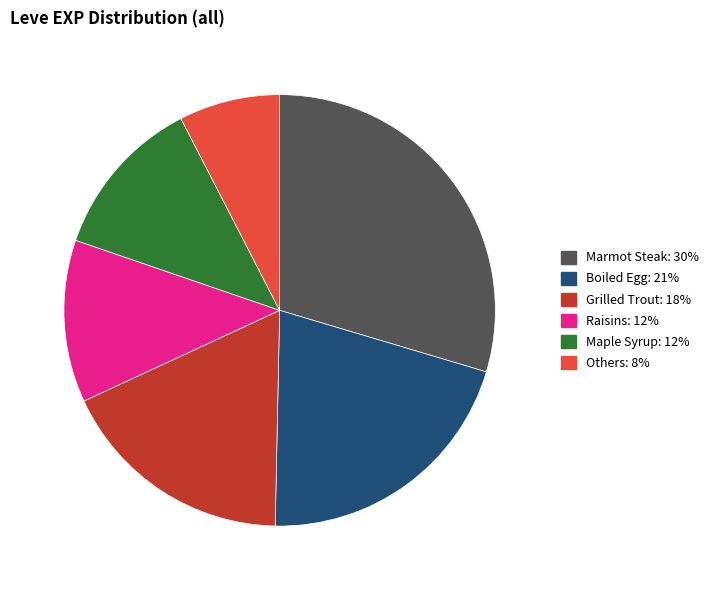

Does any single category account for the majority?

No